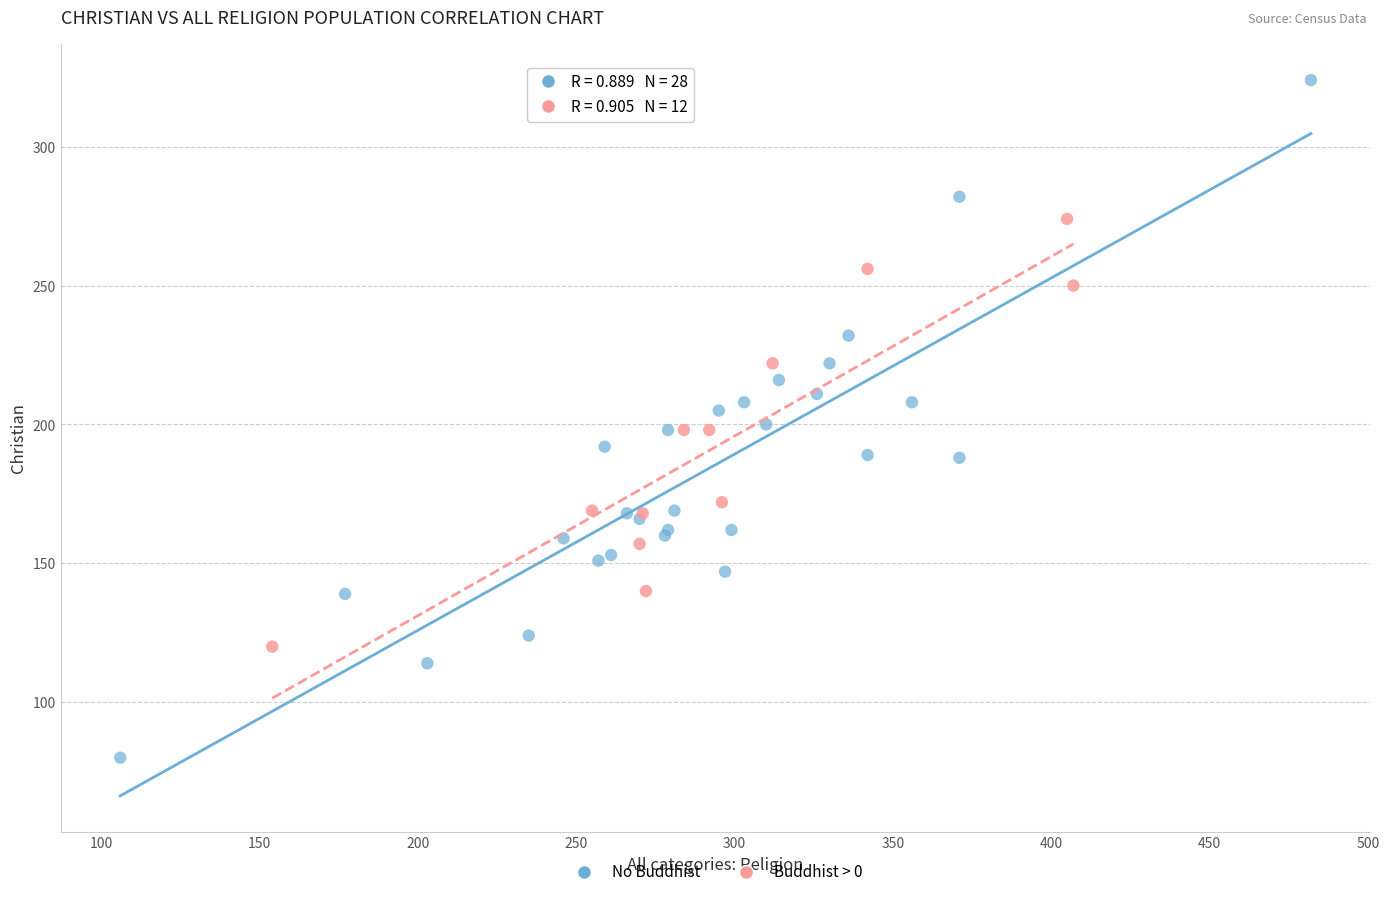

Which series contains the lowest Y value?

No Buddhist